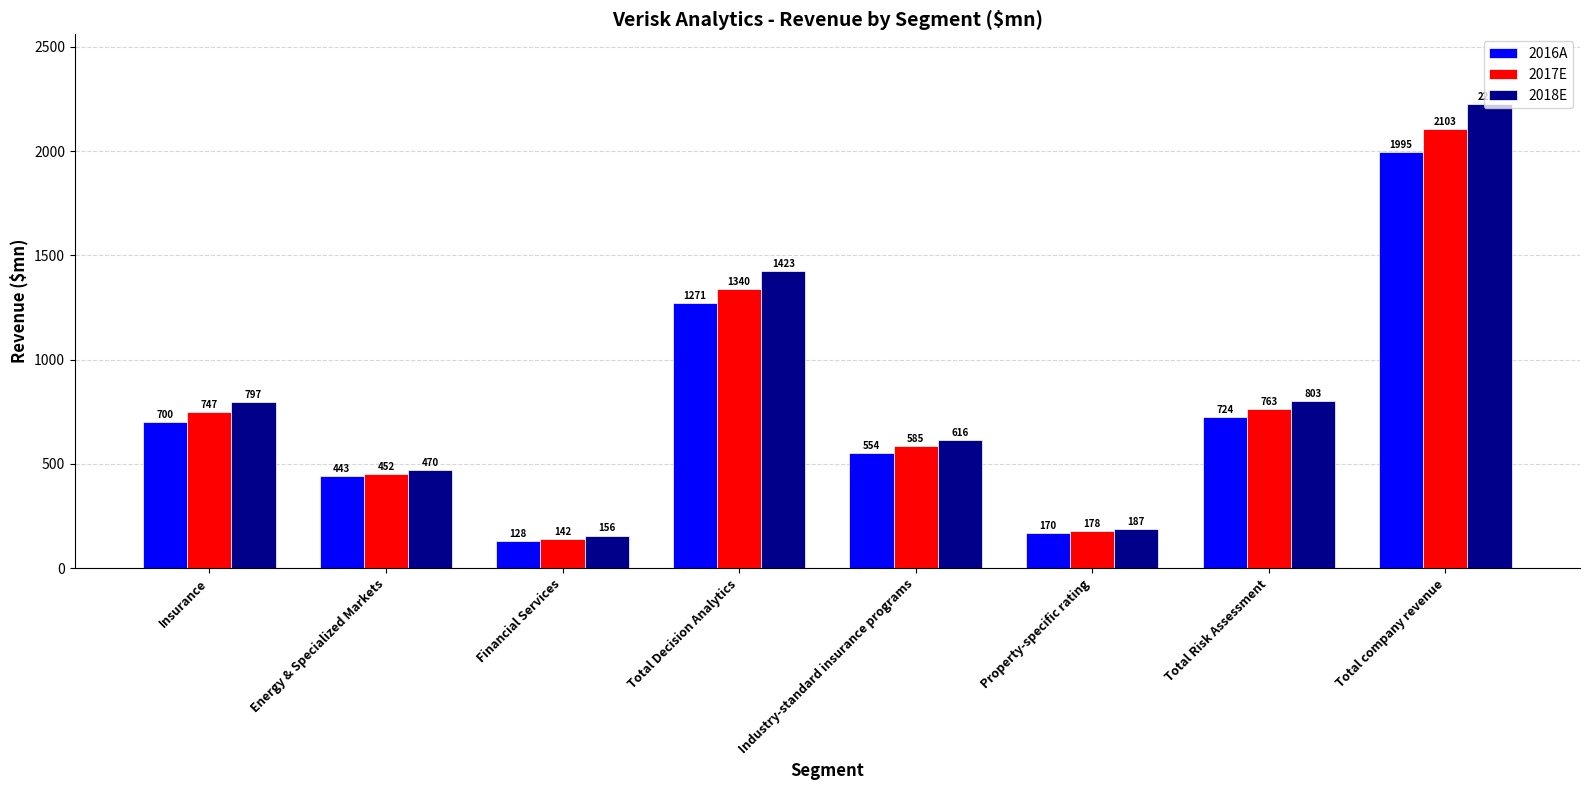

At which category is the sum across all series the highest?

Total company revenue